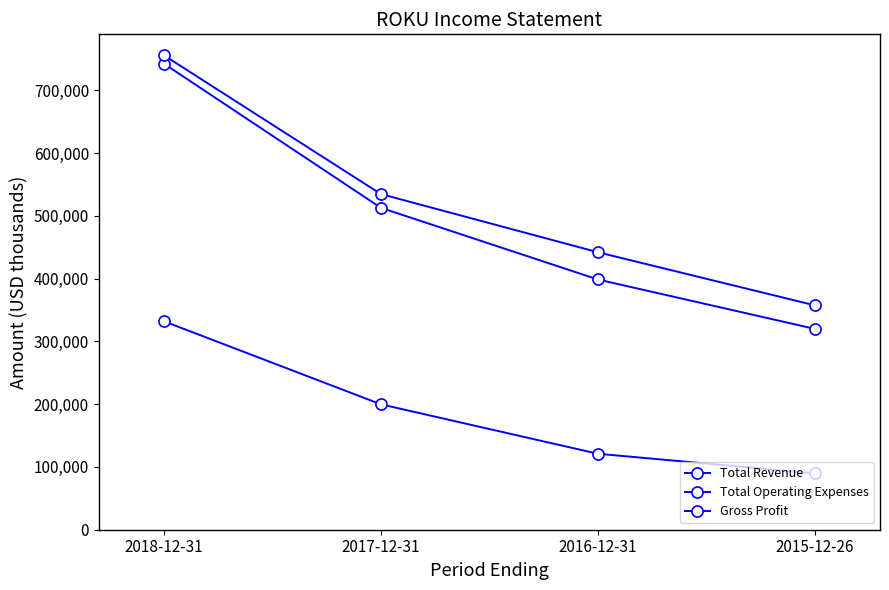

How many categories are shown in the chart?

4